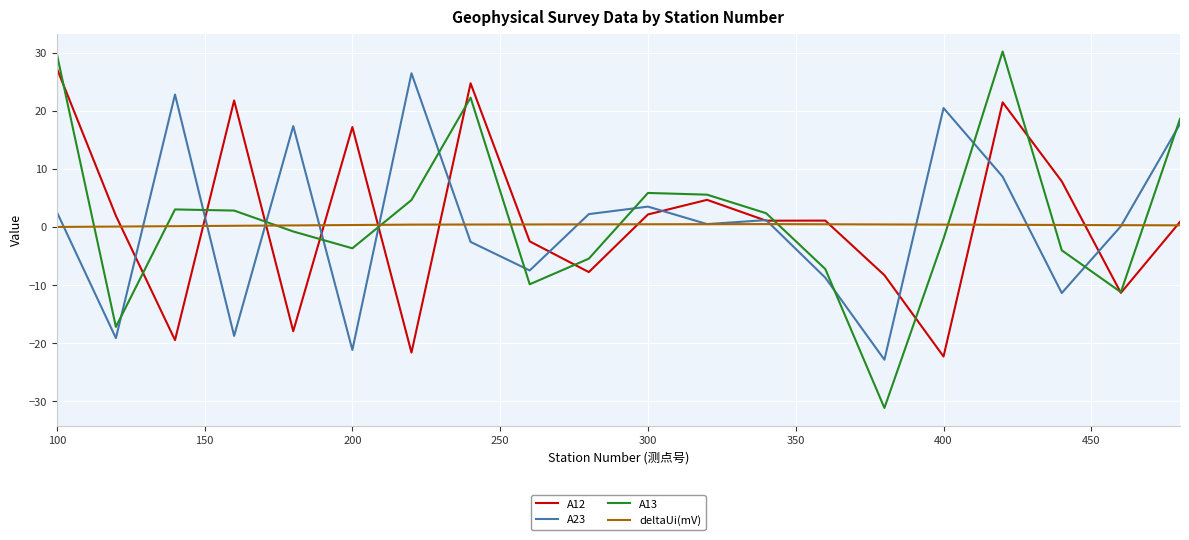

True or false: A13 and deltaUi(mV) intersect in this chart.

True